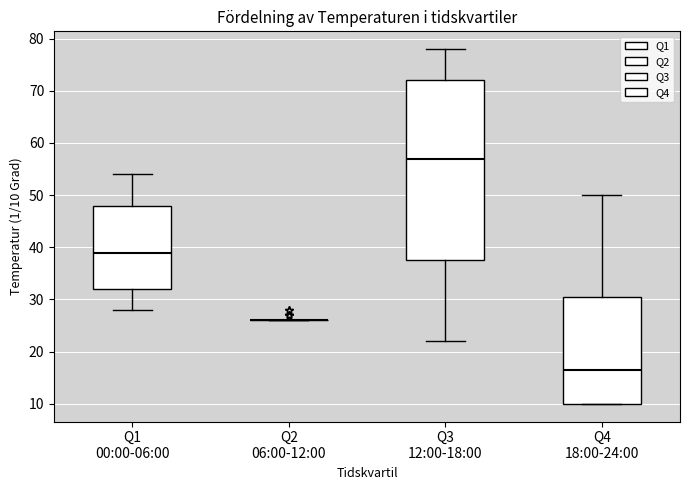

Reading left to right, read every box against the y-axis: the position of its median line, the range the box covers, and the ends of its whiskers. The values are not printed on the chart, so give them approximately, as read against the axis.

Q1 00:00-06:00: median 39, box 32 to 48, whiskers 28 to 54
Q2 06:00-12:00: box collapsed to a line at 26, whiskers 26 to 26
Q3 12:00-18:00: median 57, box 38 to 72, whiskers 22 to 78
Q4 18:00-24:00: median 17, box 10 to 31, whiskers 10 to 50